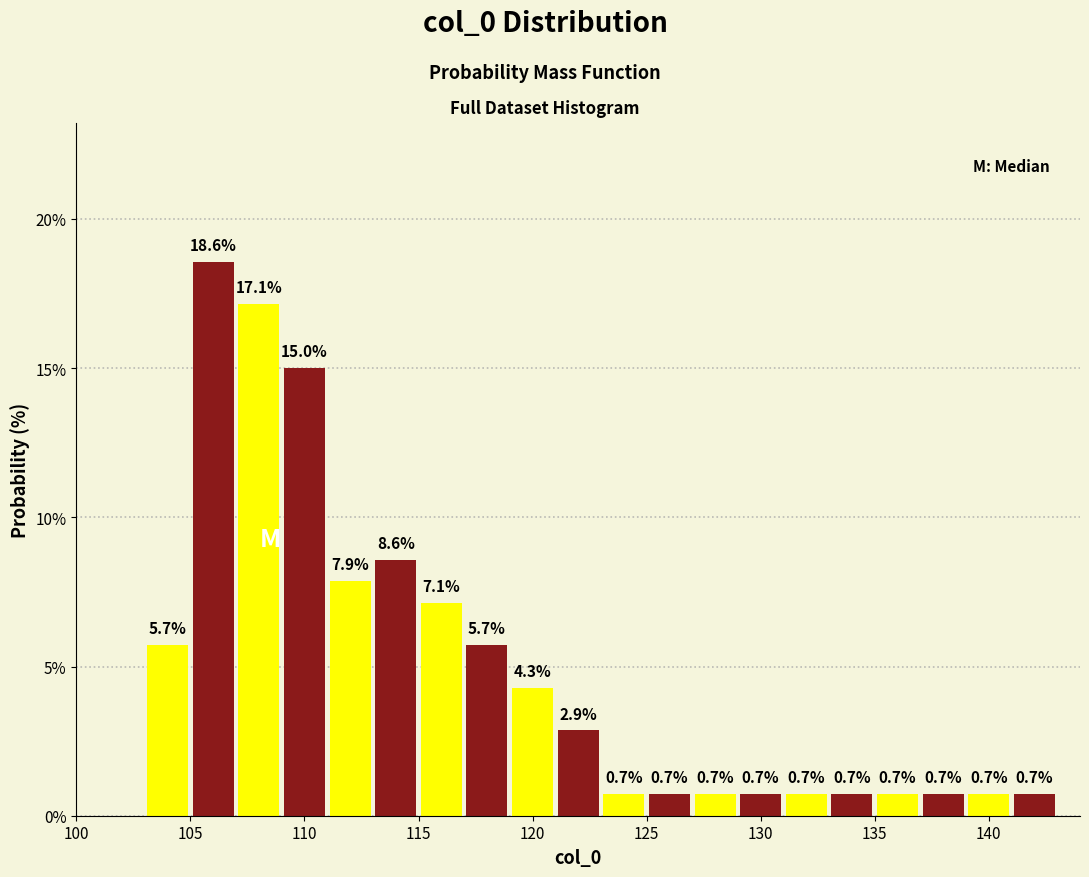

Which range on the x-axis has the tallest bar?

105 to 107